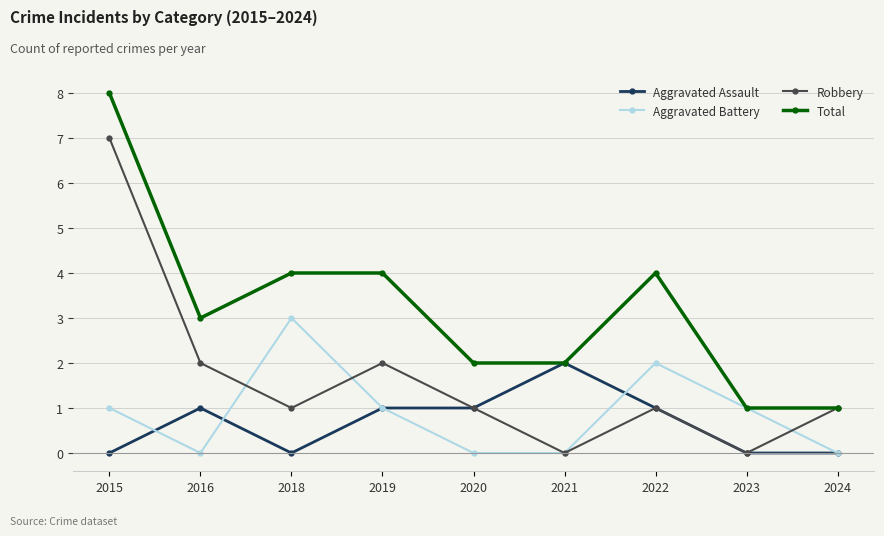

The value of Robbery at 2023 is 4. True or false?

False